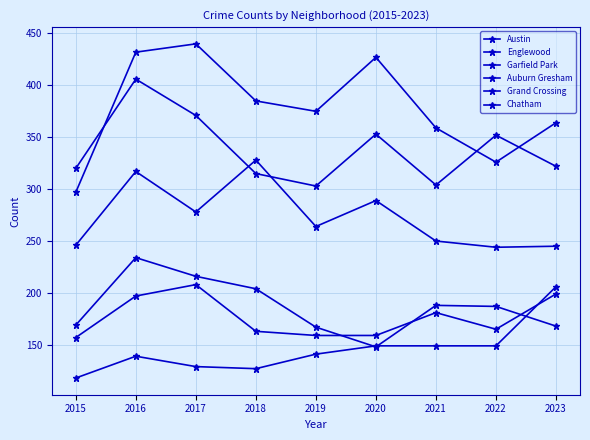

What is the value of the Grand Crossing point at the 5th from the left?

159